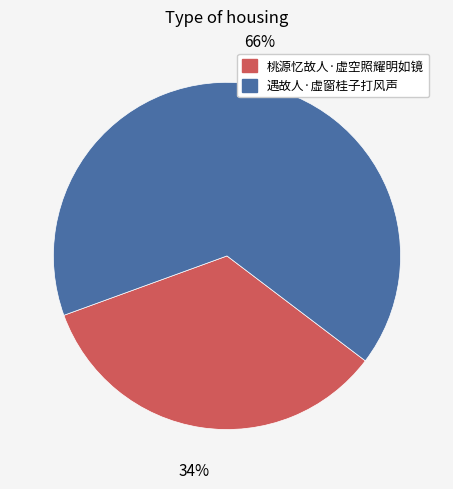

Is 桃源忆故人·虚空照耀明如镜 the majority of the pie?

No